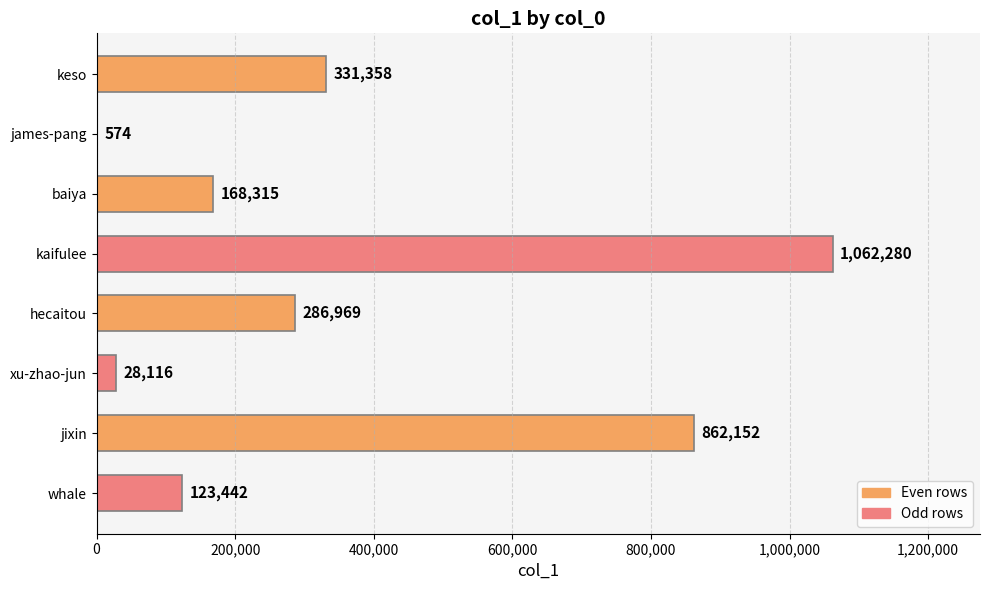

What is the sum of all values?

2863206